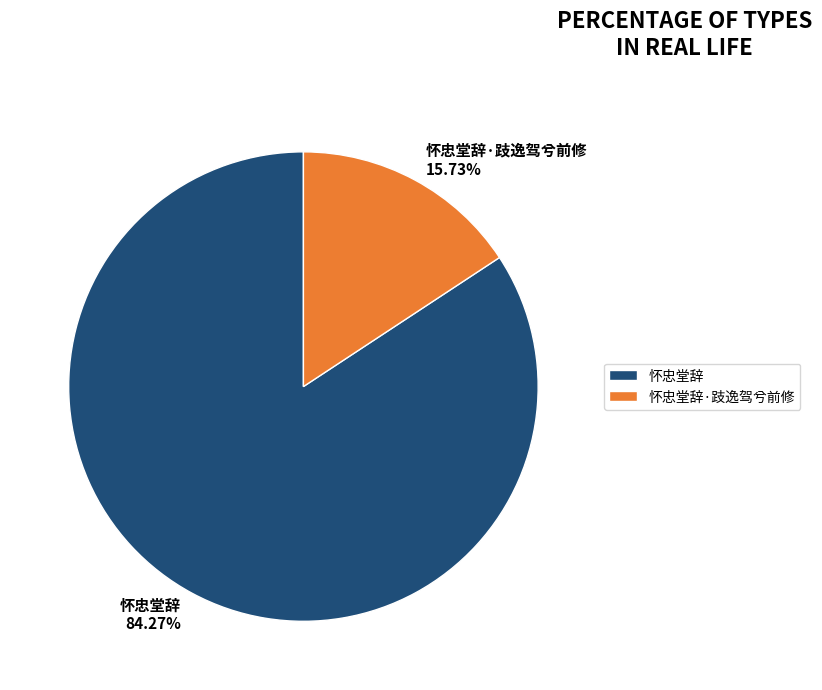

Between 怀忠堂辞·跂逸驾兮前修 and 怀忠堂辞, which is larger?

怀忠堂辞